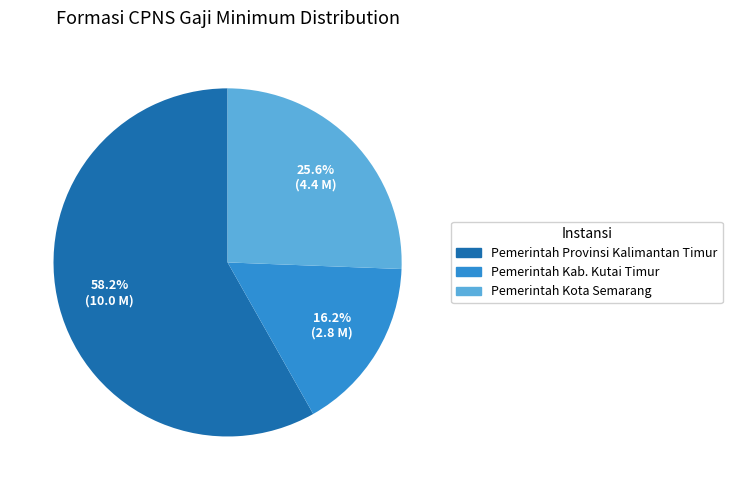

Combined, do Pemerintah Kab. Kutai Timur and Pemerintah Provinsi Kalimantan Timur account for over 50%?

Yes